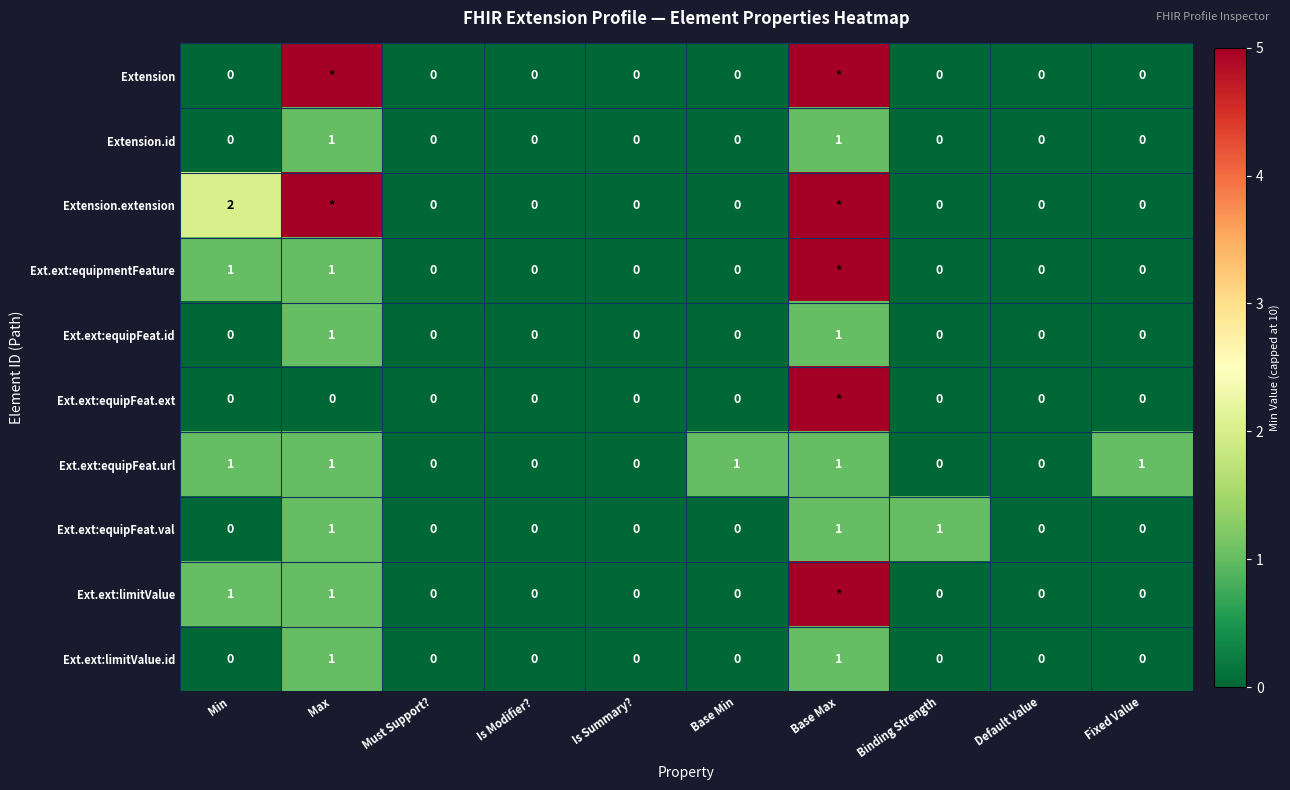

The value of Extension.id at Min is 1. True or false?

False